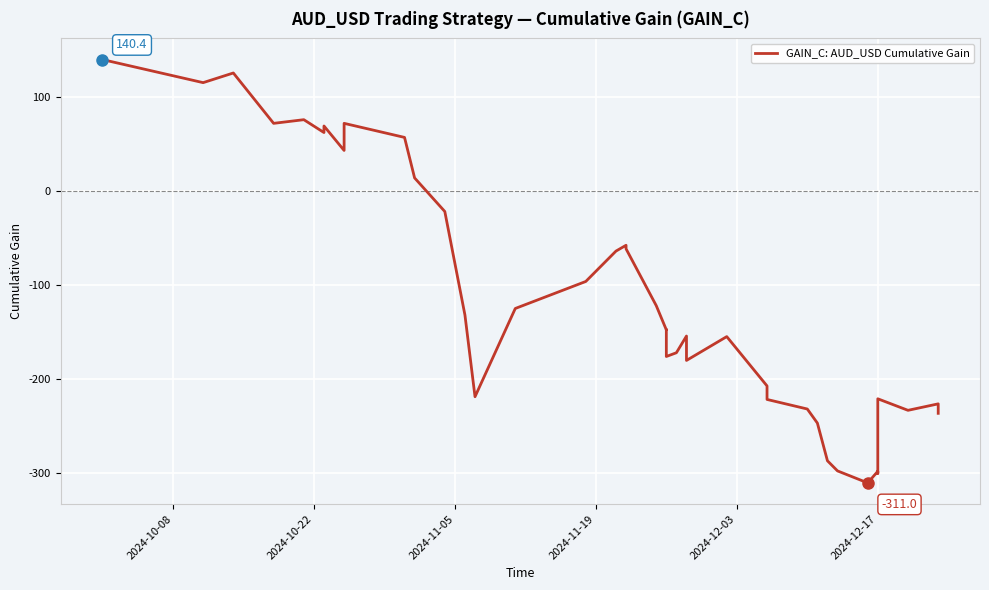

How many interior local peaks (higher than both neighbors) does the data have?

11